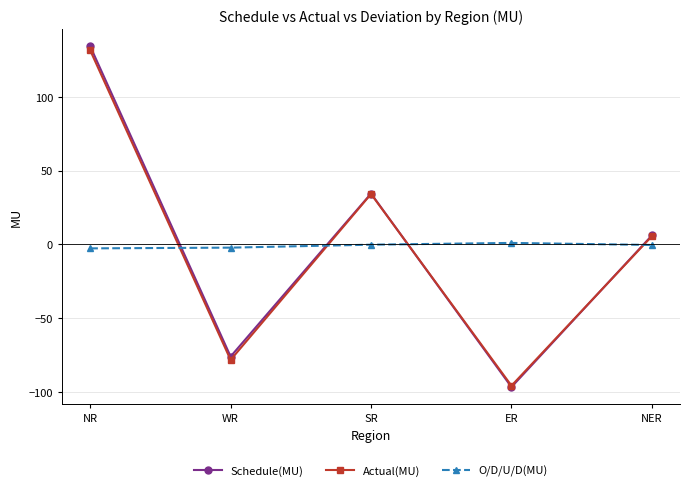

Which series changed the most between NR and WR?

Schedule(MU)